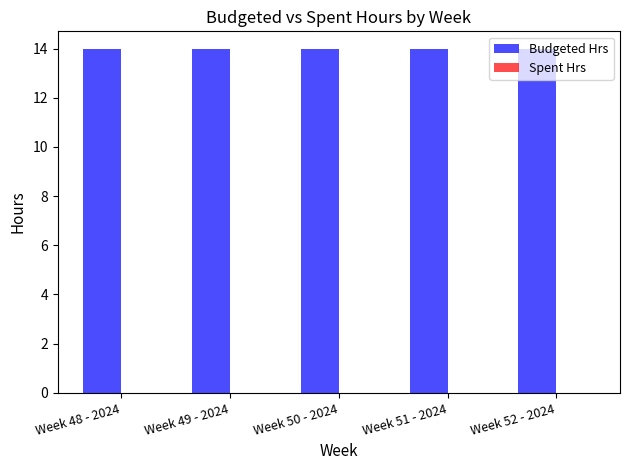

Reading right to left, extract all data points from this chart.

Budgeted Hrs: 14	14	14	14	14
Spent Hrs: 0	0	0	0	0